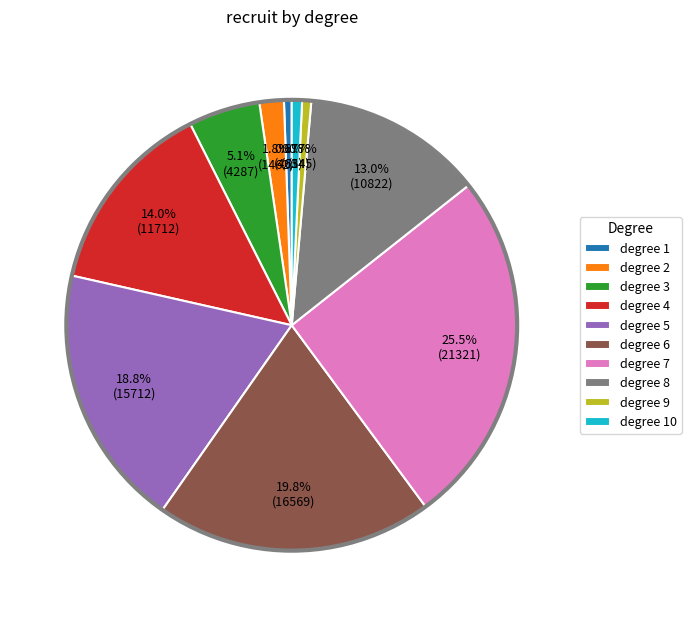

Which slice is the largest?

degree 7